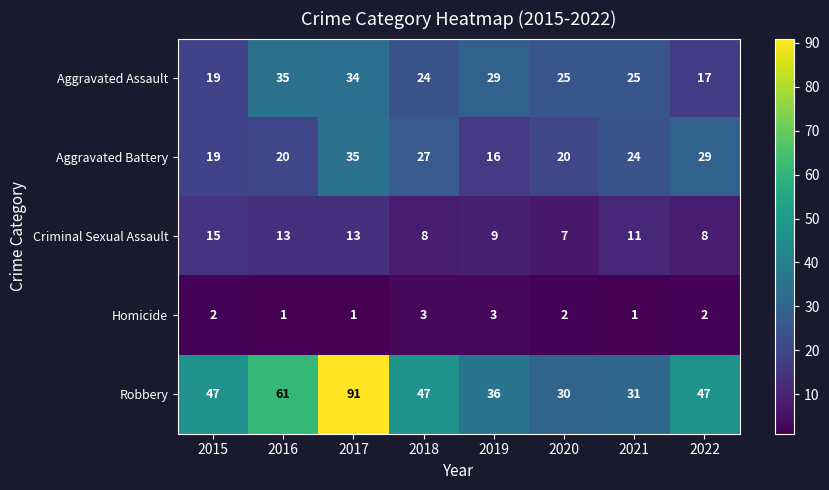

What is the sum of all Homicide values?

15